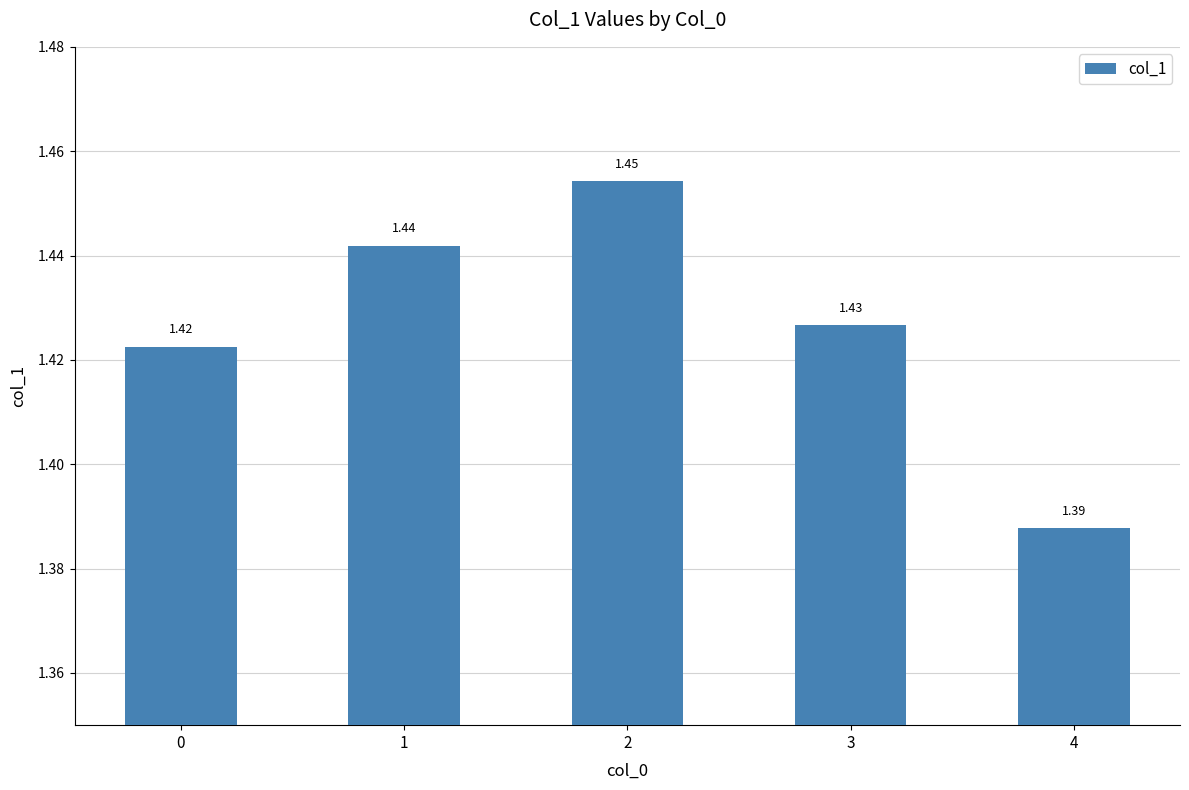

What is the sum of the values at 1 and 3?

2.9